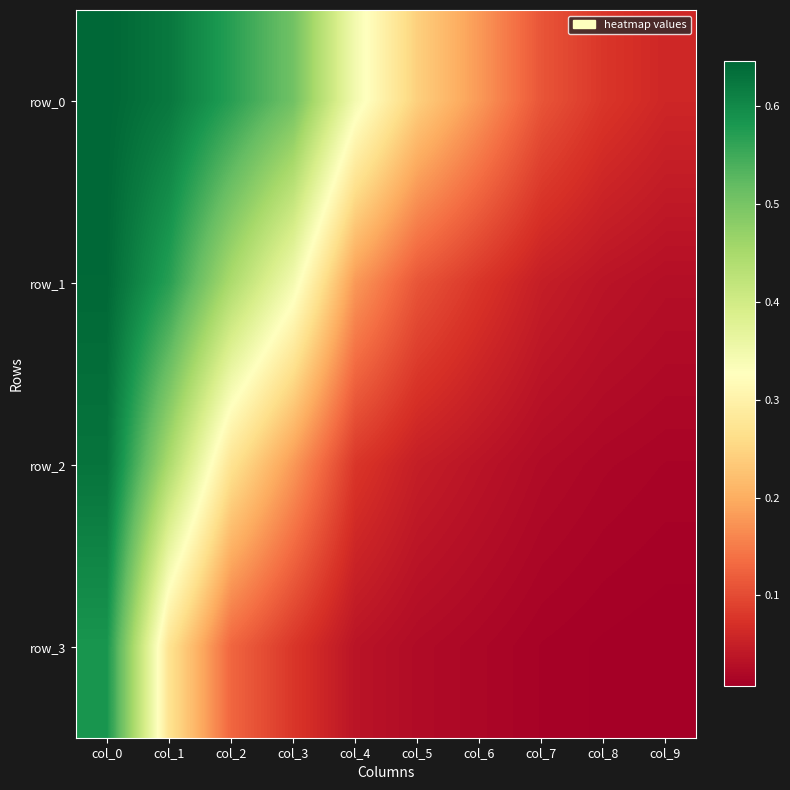

Read the row_0 value at col_7.

0.1